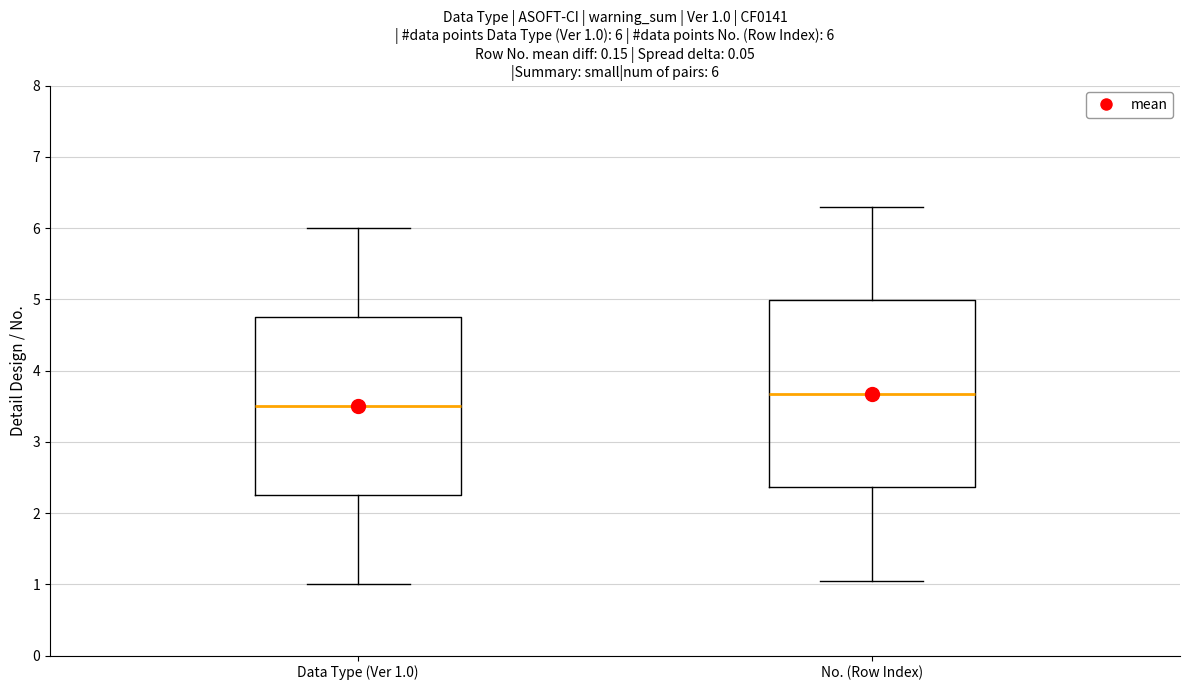

Which box's median line is the lowest?

Data Type (Ver 1.0)